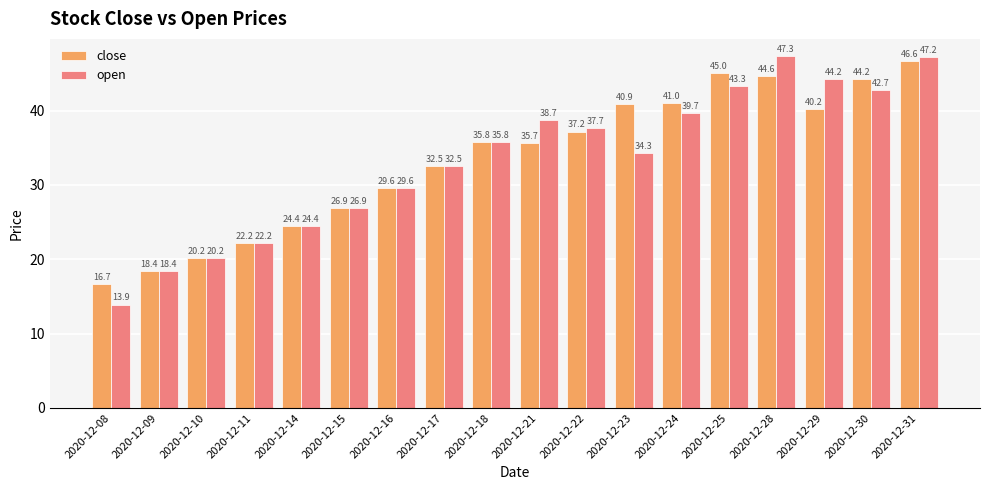

What is the value of the close bar at the 18th from the left?

46.6